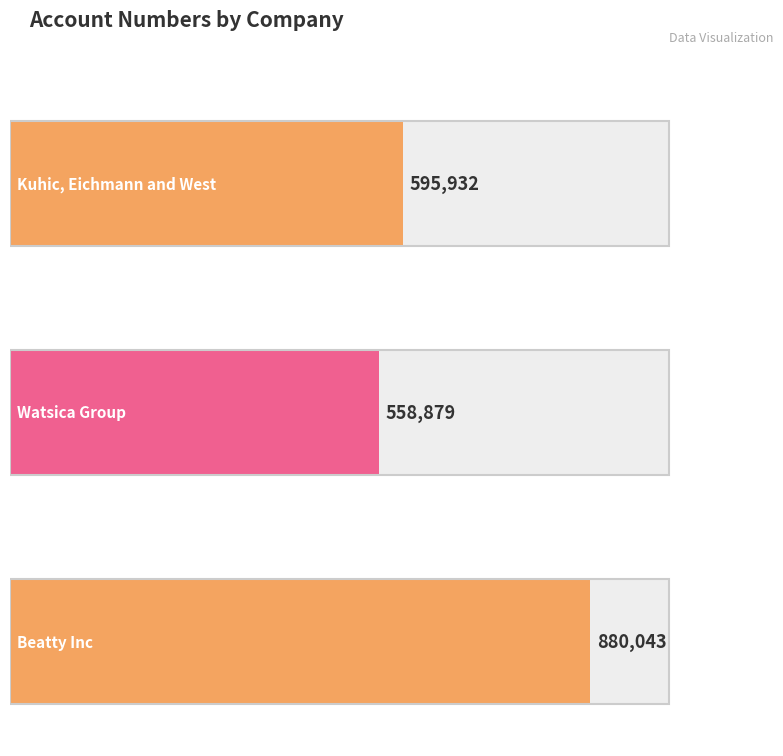

At which category does the chart reach its minimum across all series?

Watsica Group